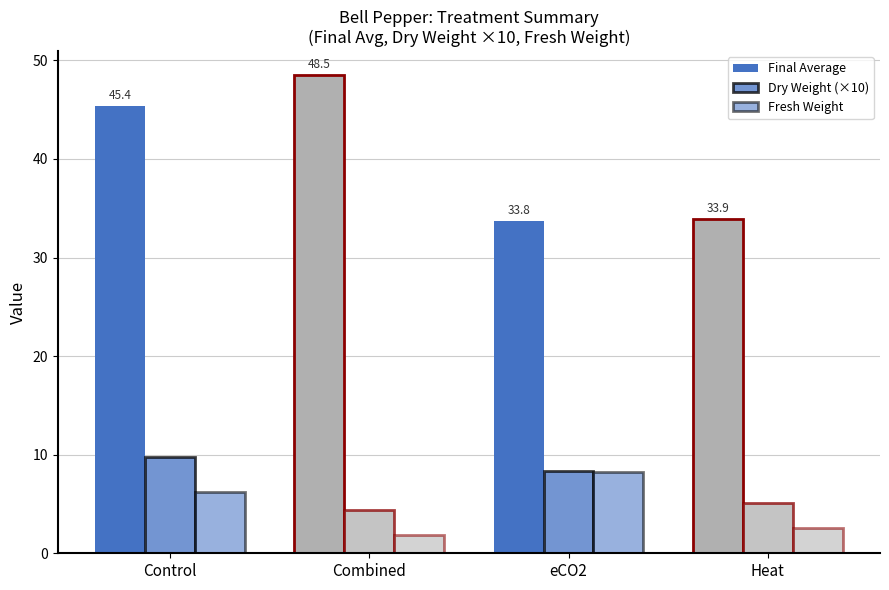

Does the chart contain any negative values?

No